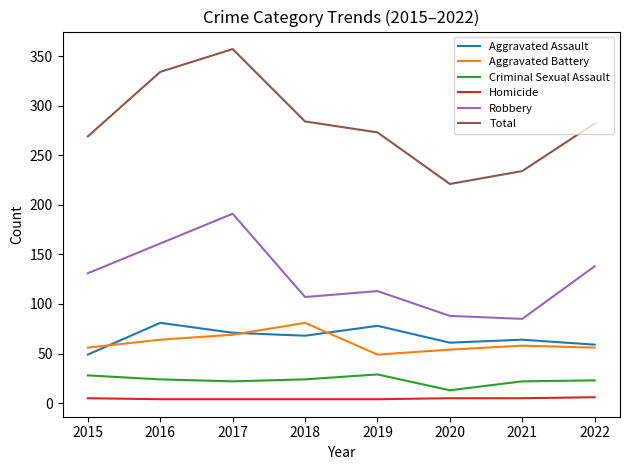

Where does the Aggravated Battery series first go above 58?

2016